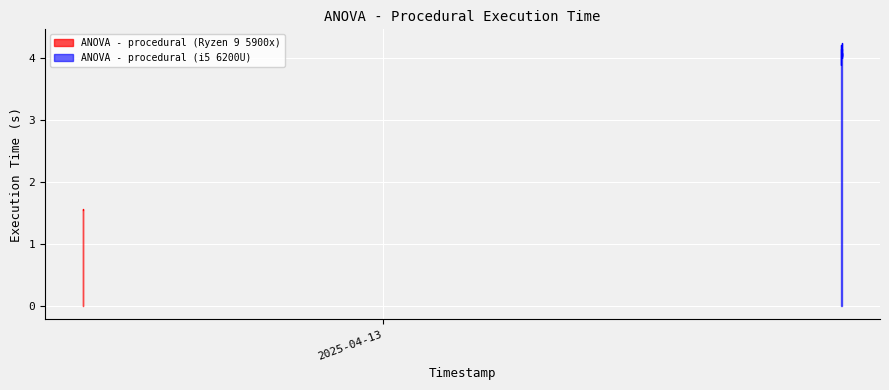

Rank the series by their average value, from lowest to highest.

ANOVA - procedural (Ryzen 9 5900x), ANOVA - procedural (i5 6200U)